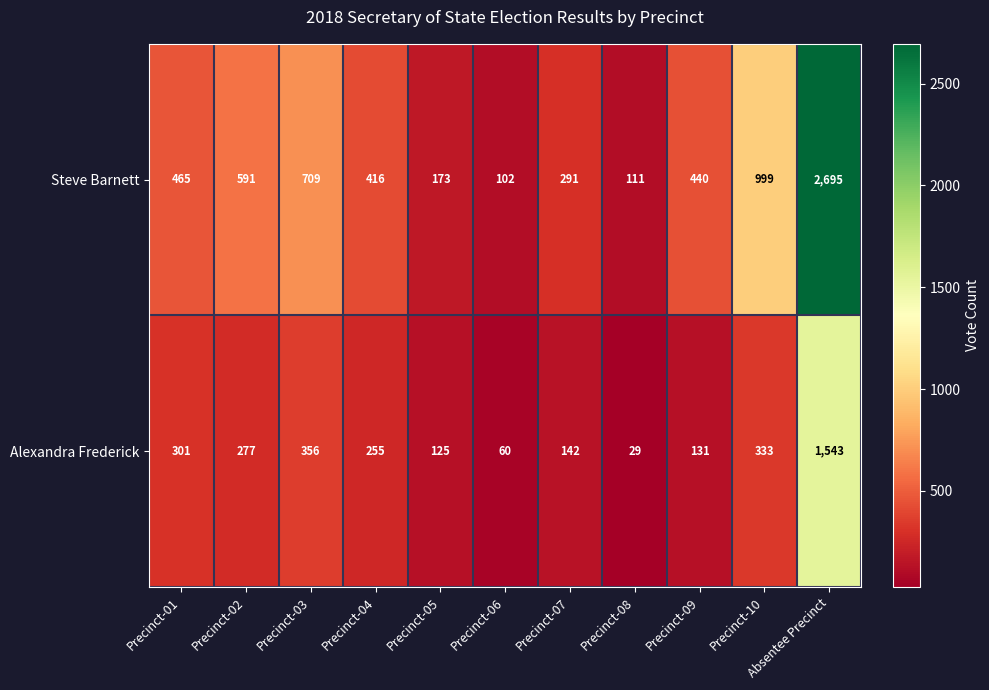

What is the difference between the maximum and second lowest values in the Alexandra Frederick series?

1483